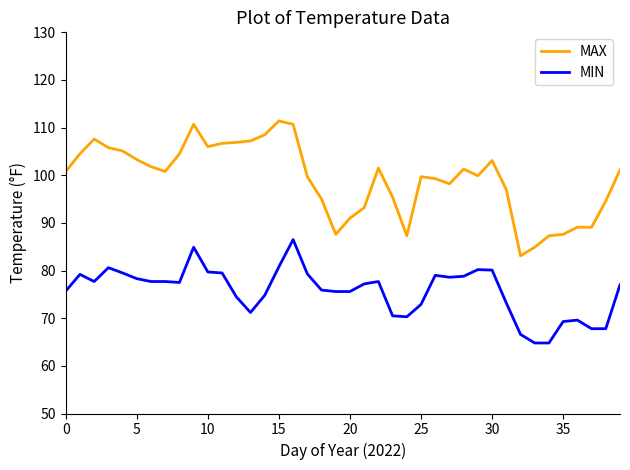

What is the minimum value shown in the chart?

64.8